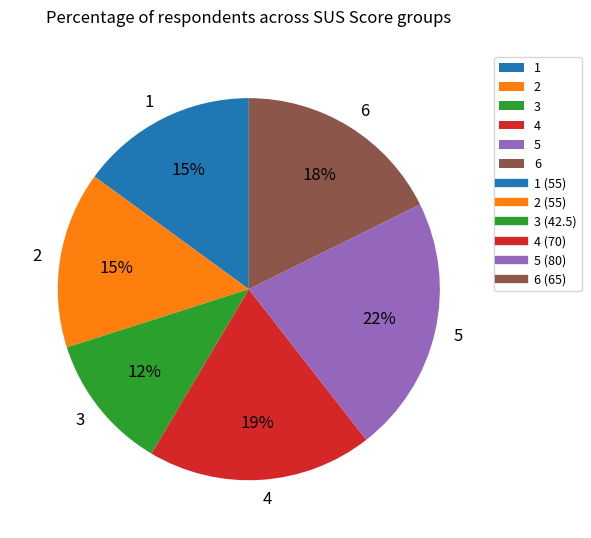

What percentage is the 3 slice, to the nearest percent?

12%